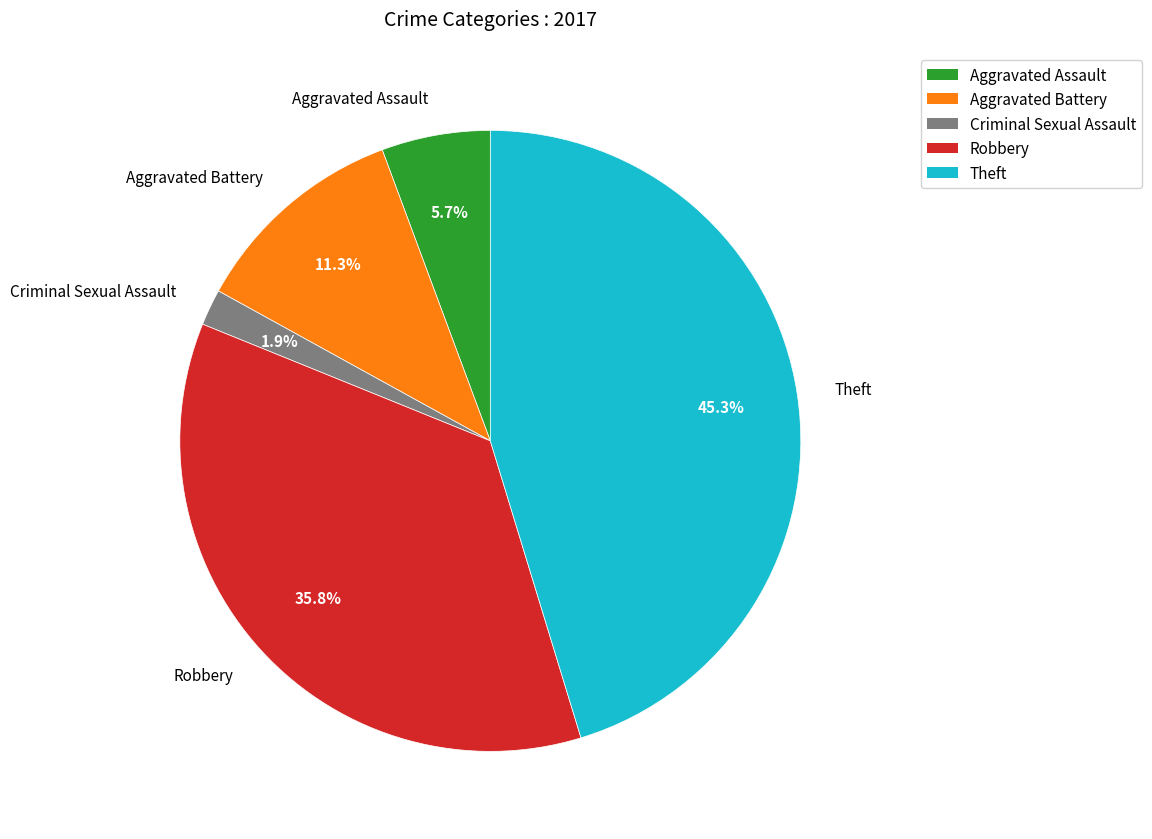

To the nearest percent, what is the difference between the largest and smallest slice percentages?

43%